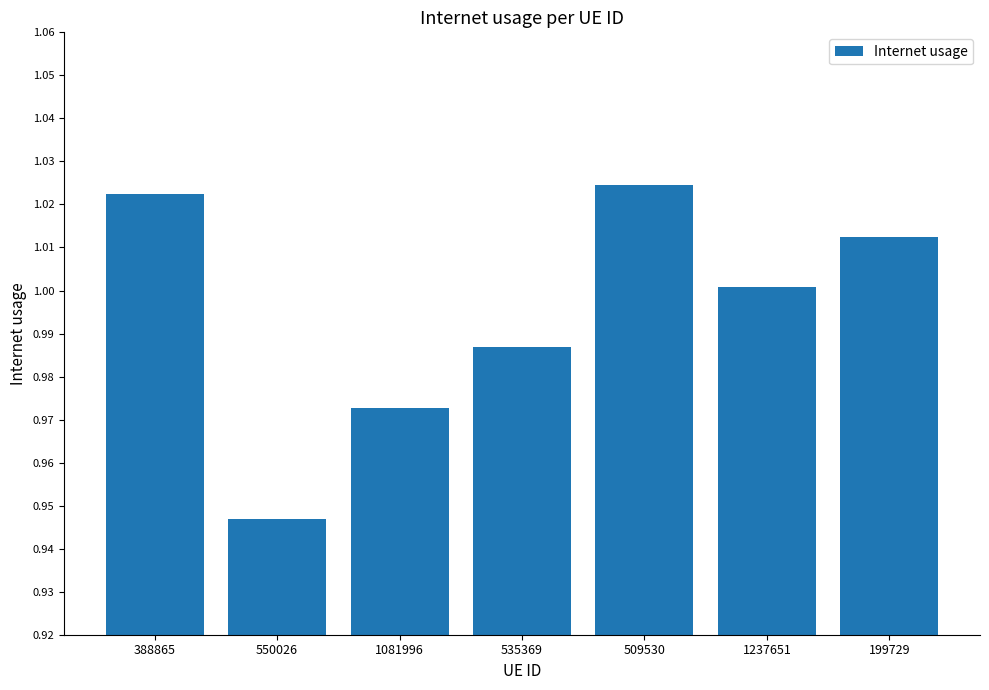

What is the label of the 6th bar from the right?

550026